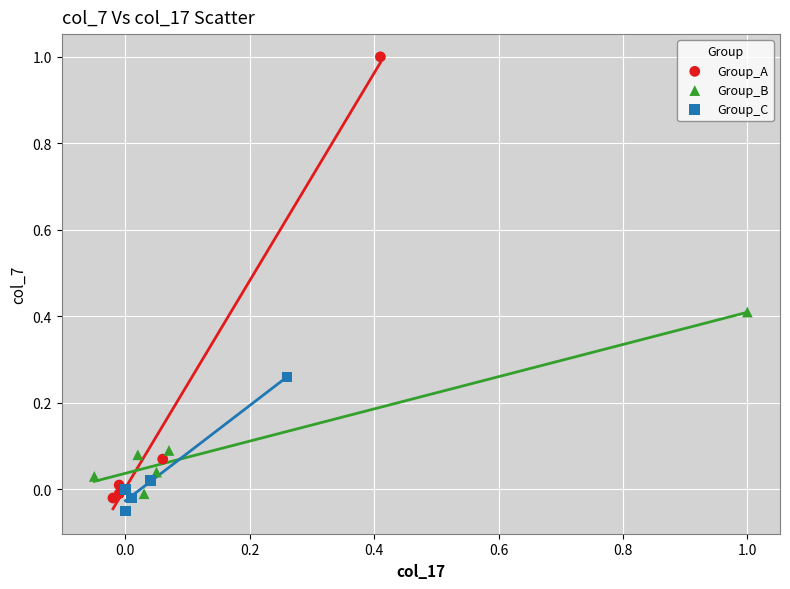

Which series reaches the minimum Y coordinate?

Group_C